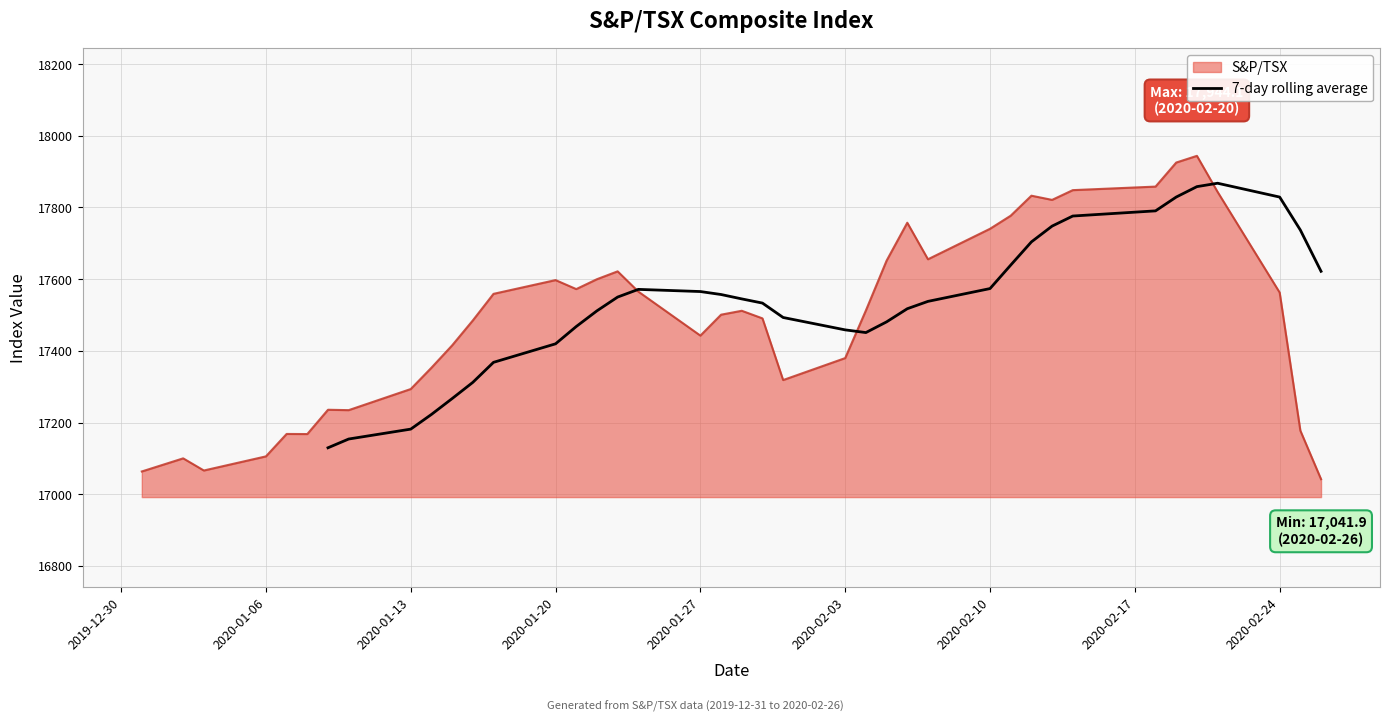

What is the highest value of the 7-day rolling average series?

17867.7